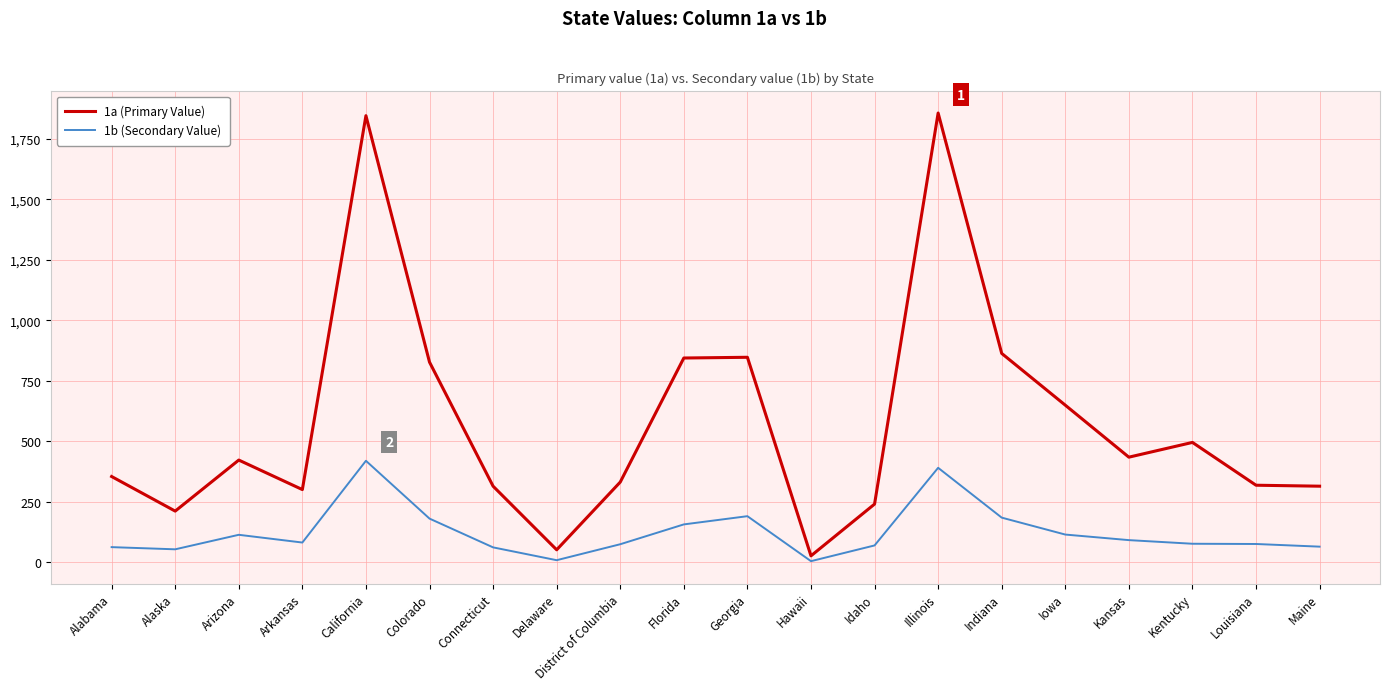

What is the maximum value shown in the chart?

1857